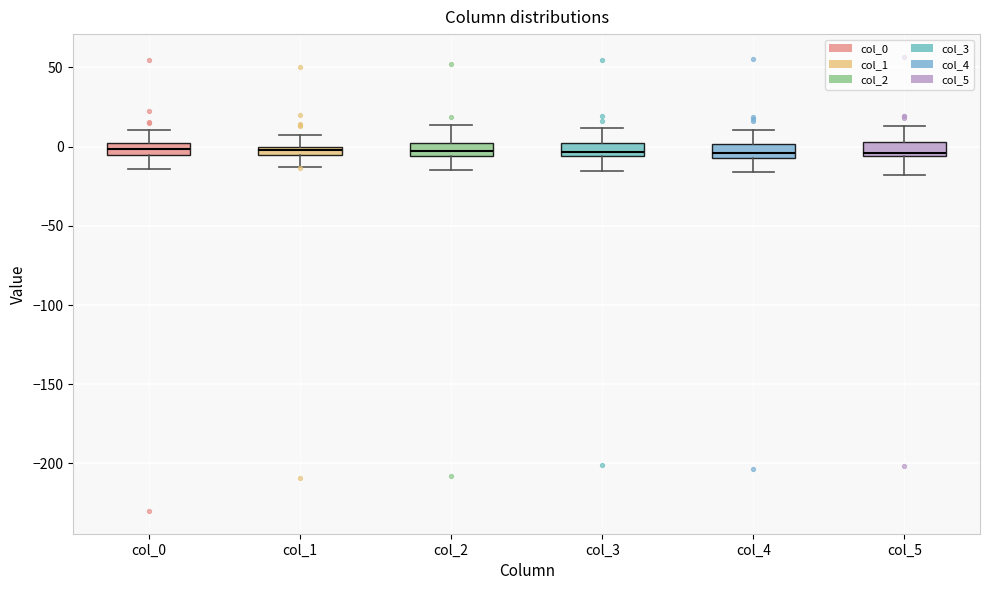

Where does the upper whisker of the box for col_3 end on the y-axis? The values are not printed on the chart, so give them approximately, as read against the axis.

10